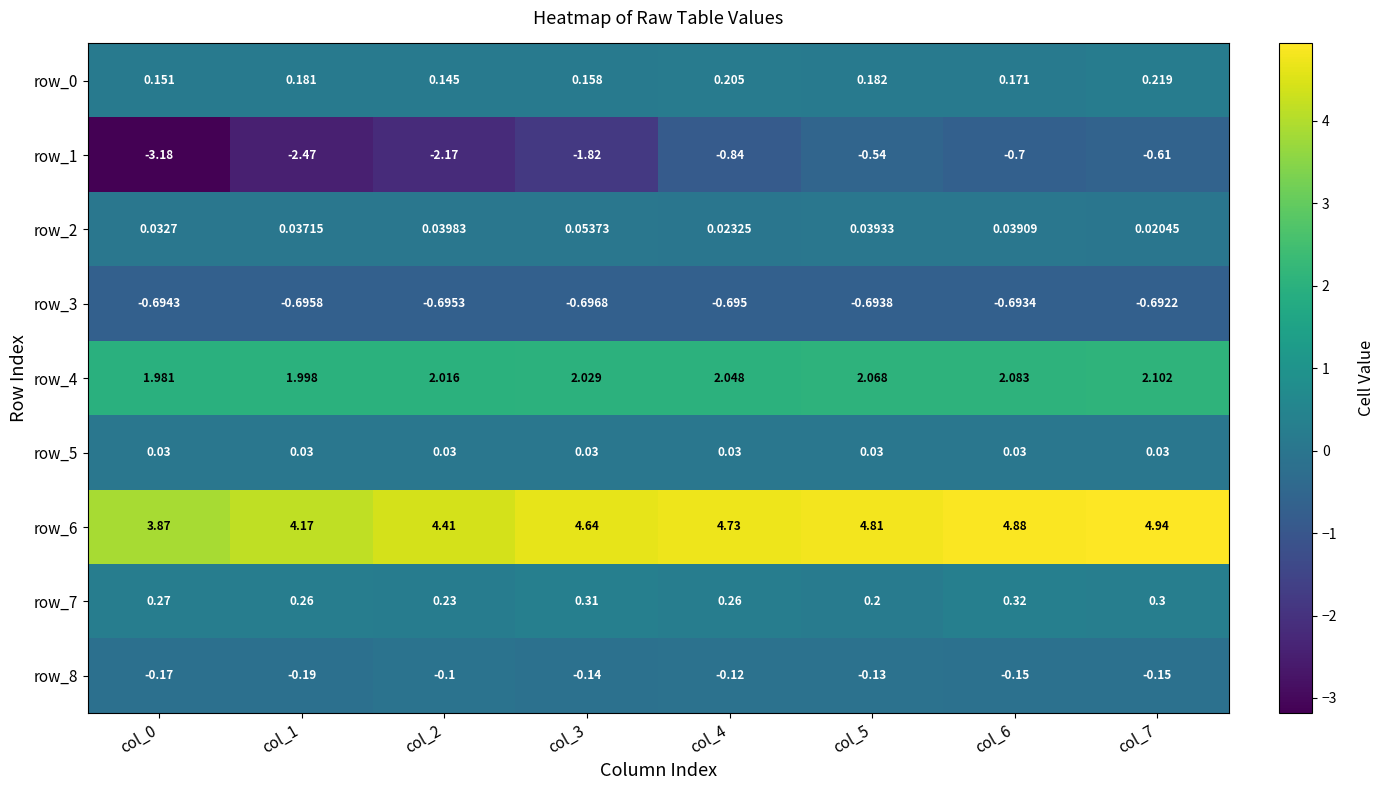

The row_4 series shows 0.4 at col_0. True or false?

False